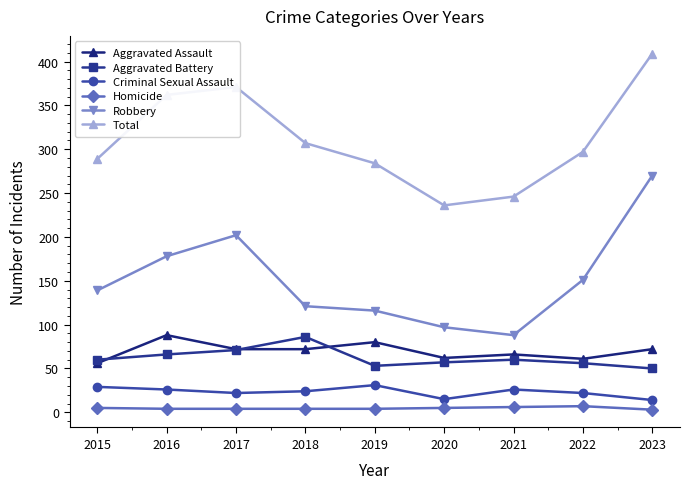

What is the total value across all series at 2020?

472